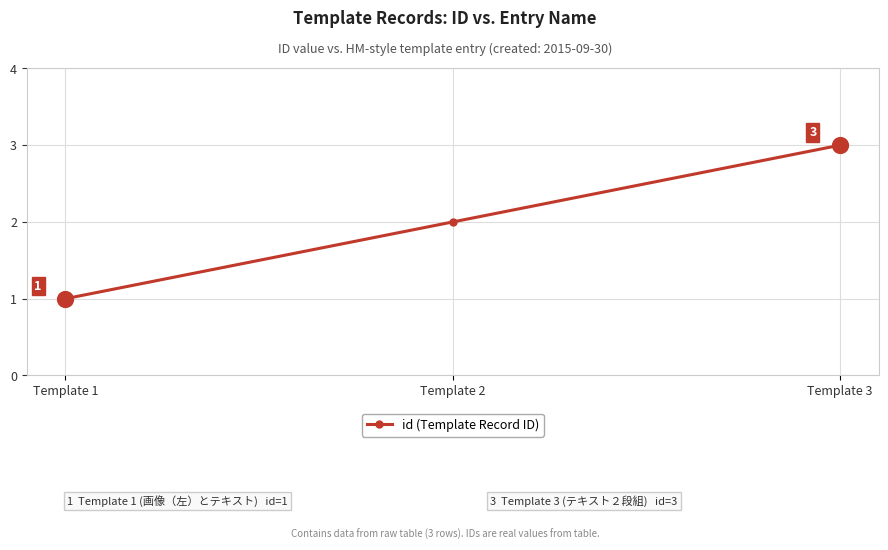

What is the change in value from Template 2 to Template 3?

+1